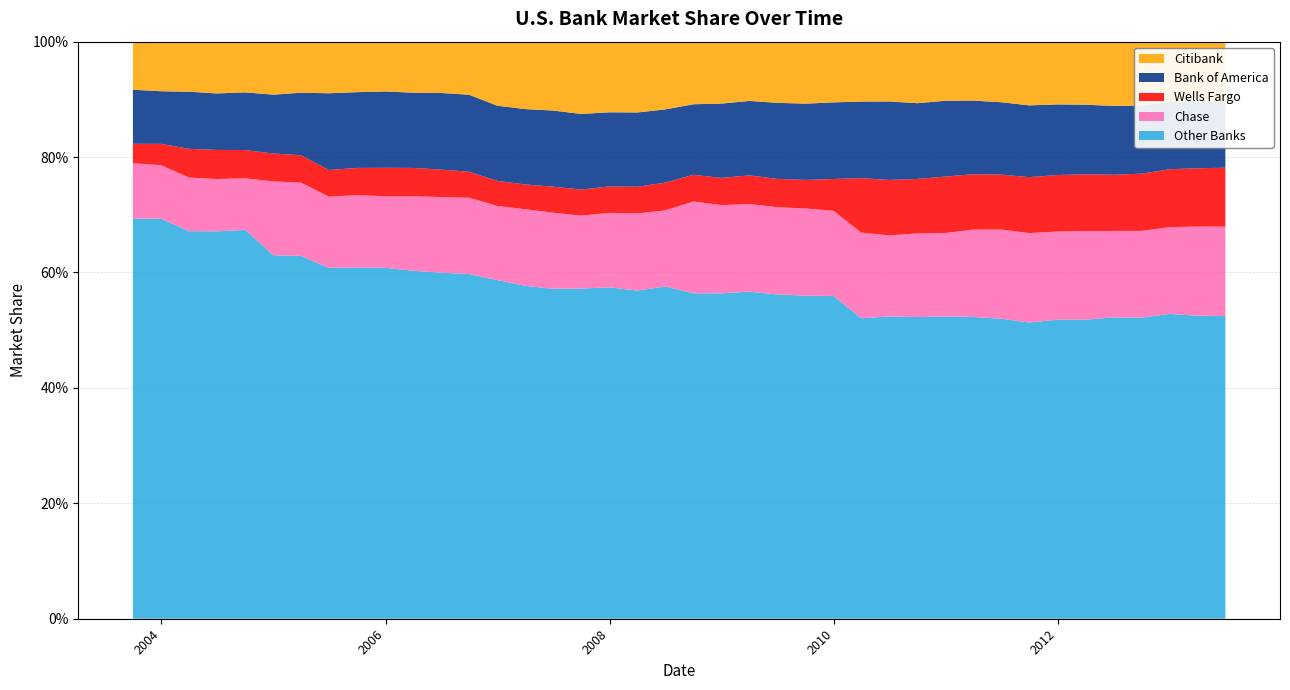

Reading left to right, transcribe all the data shown in this chart.

Other Banks: 0.7	0.7	0.7	0.7	0.7	0.6	0.6	0.6	0.6	0.6	0.6	0.6	0.6	0.6	0.6	0.6	0.6	0.6	0.6	0.6	0.6	0.6	0.6	0.6	0.6	0.6	0.5	0.5	0.5	0.5	0.5	0.5	0.5	0.5	0.5	0.5	0.5	0.5	0.5	0.5
Chase: 0.1	0.1	0.1	0.1	0.1	0.1	0.1	0.1	0.1	0.1	0.1	0.1	0.1	0.1	0.1	0.1	0.1	0.1	0.1	0.1	0.2	0.2	0.2	0.2	0.2	0.1	0.1	0.1	0.1	0.1	0.2	0.2	0.2	0.2	0.2	0.1	0.2	0.2	0.2	0.2
Wells Fargo: 0.0	0.0	0.0	0.1	0.0	0.0	0.0	0.0	0.0	0.0	0.0	0.0	0.0	0.0	0.0	0.0	0.0	0.0	0.0	0.0	0.0	0.0	0.0	0.0	0.0	0.1	0.1	0.1	0.1	0.1	0.1	0.1	0.1	0.1	0.1	0.1	0.1	0.1	0.1	0.1
Bank of America: 0.1	0.1	0.1	0.1	0.1	0.1	0.1	0.1	0.1	0.1	0.1	0.1	0.1	0.1	0.1	0.1	0.1	0.1	0.1	0.1	0.1	0.1	0.1	0.1	0.1	0.1	0.1	0.1	0.1	0.1	0.1	0.1	0.1	0.1	0.1	0.1	0.1	0.1	0.1	0.1
Citibank: 0.1	0.1	0.1	0.1	0.1	0.1	0.1	0.1	0.1	0.1	0.1	0.1	0.1	0.1	0.1	0.1	0.1	0.1	0.1	0.1	0.1	0.1	0.1	0.1	0.1	0.1	0.1	0.1	0.1	0.1	0.1	0.1	0.1	0.1	0.1	0.1	0.1	0.1	0.1	0.1